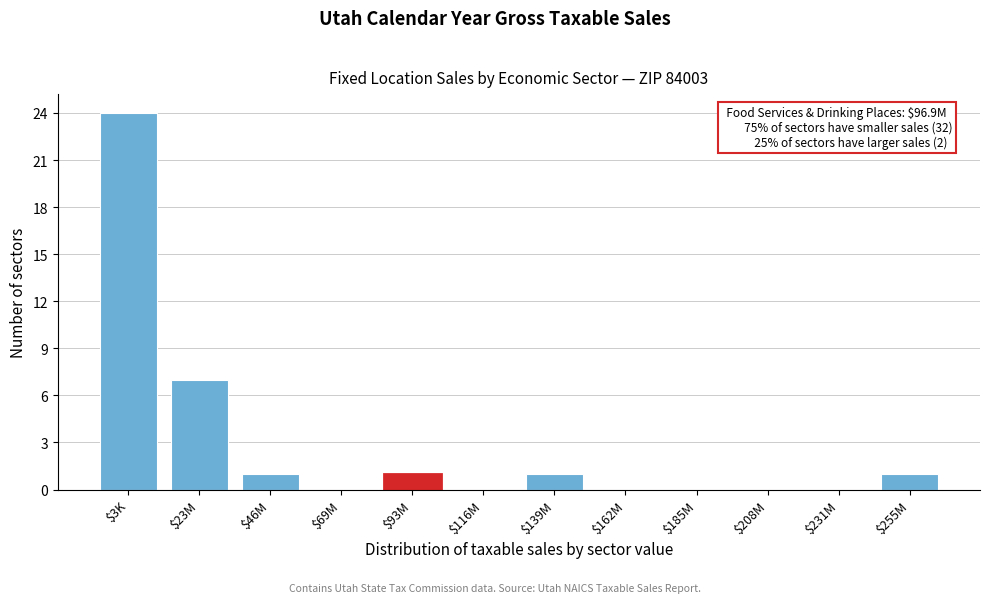

Is it true that the value at $231M is -11?

False